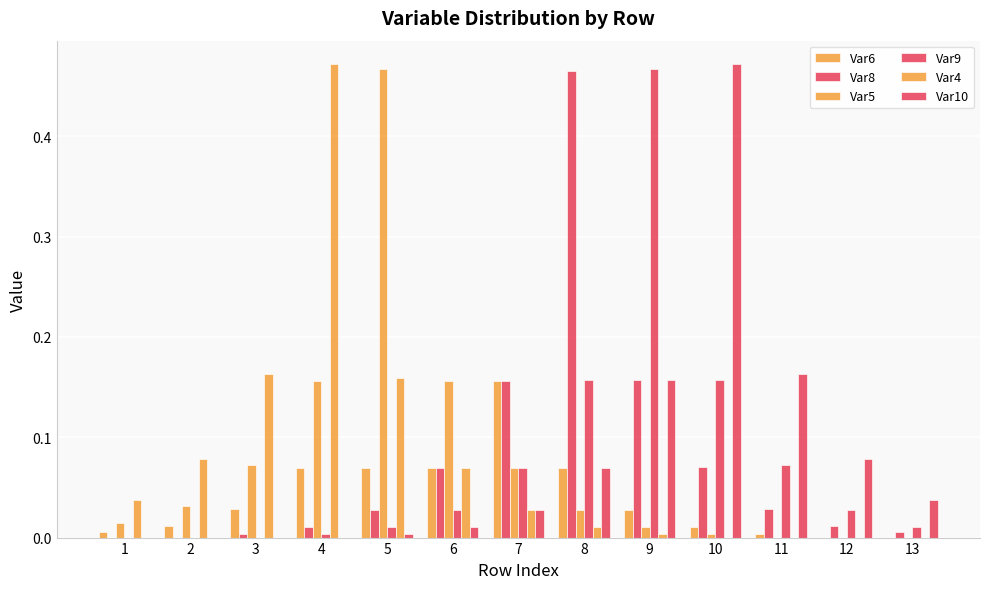

How many groups of bars are there?

13